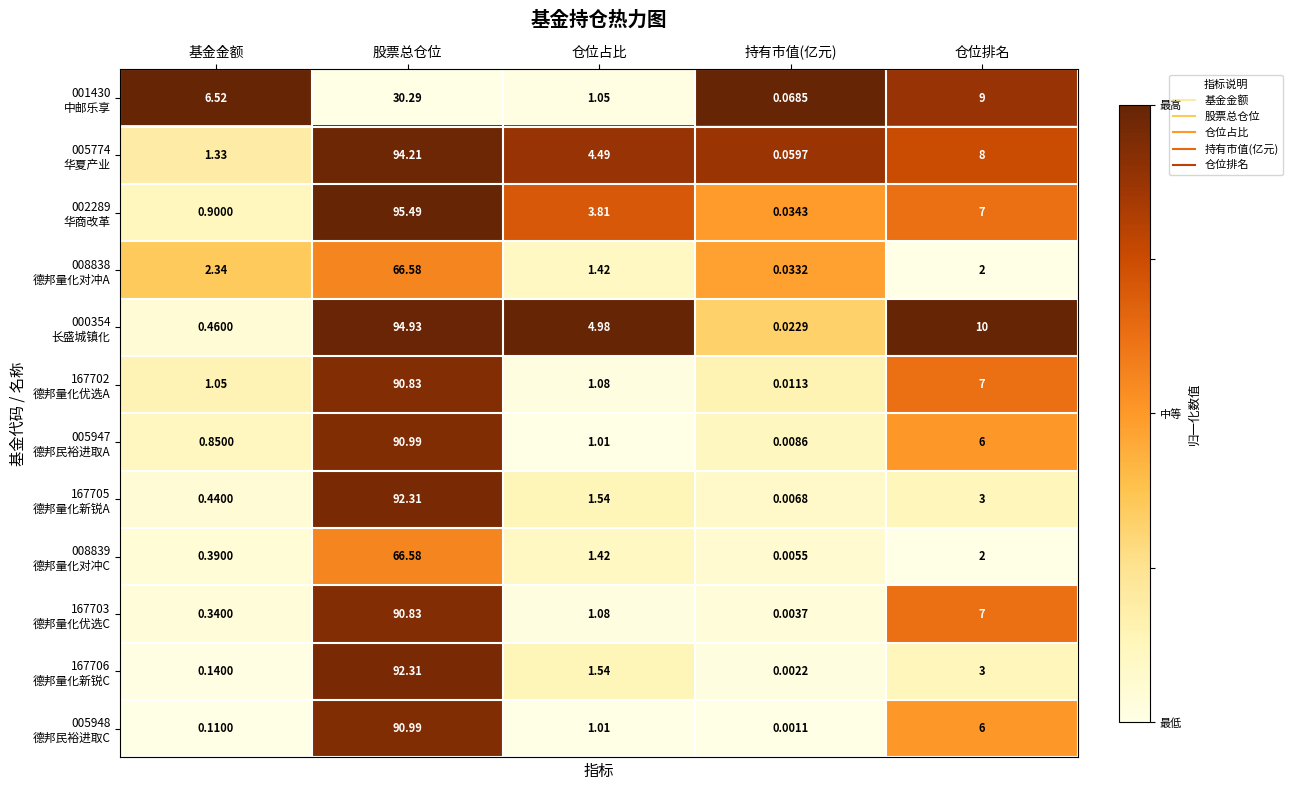

Which label corresponds to the smallest value in the chart?

持有市值(亿元)